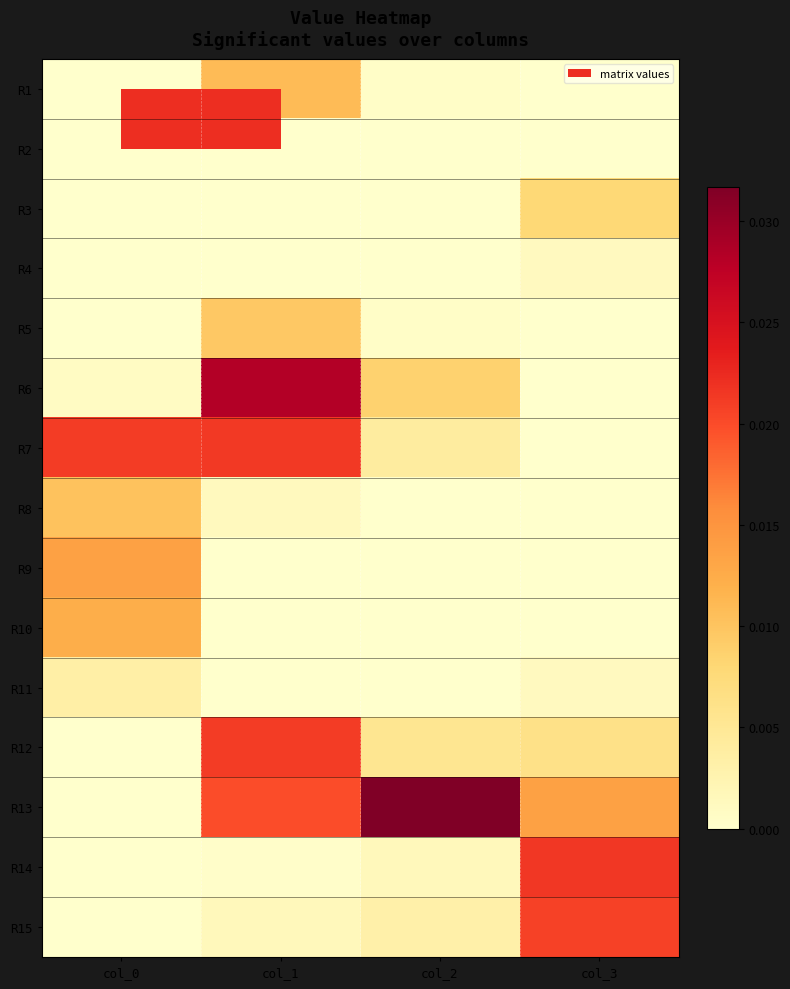

What is the total value across all series at col_2?

0.1